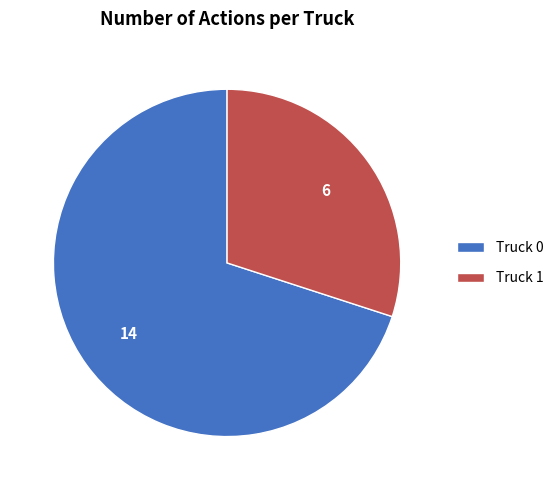

Rank the categories by value from highest to lowest.

Truck 0, Truck 1